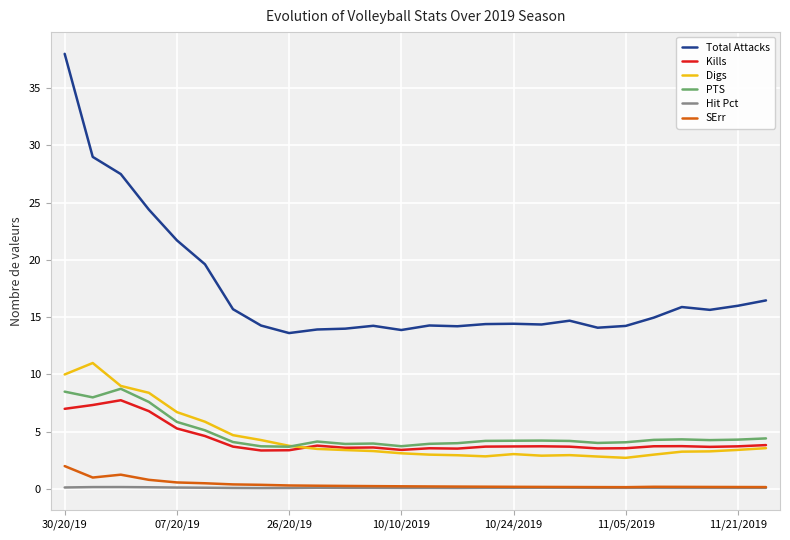

True or false: Total Attacks and Hit Pct cross at least once.

False